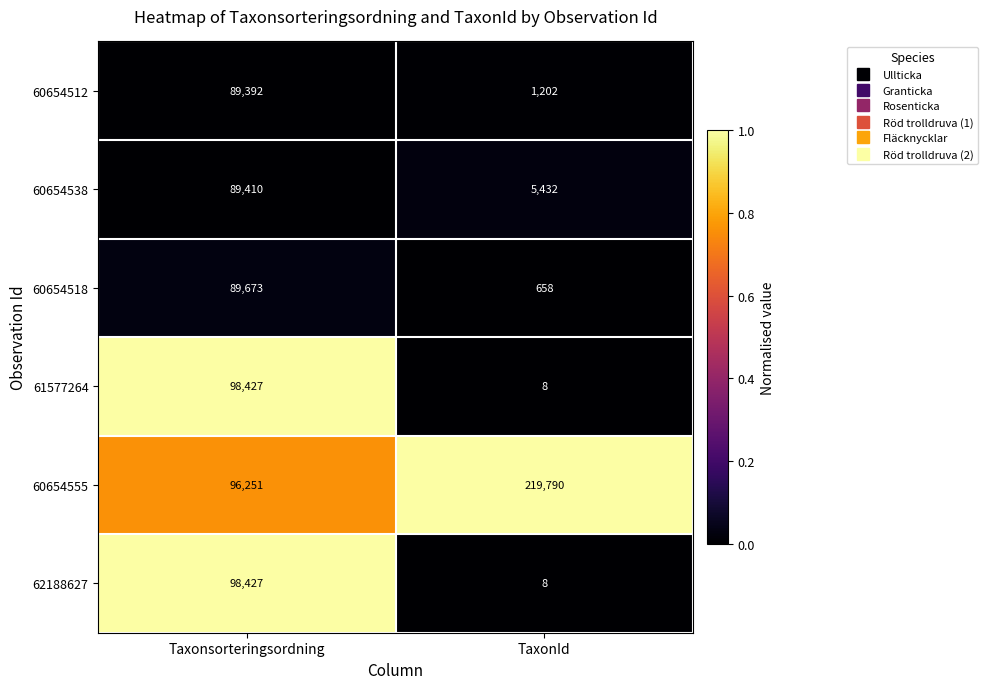

What is the total value across all series at TaxonId?

227098